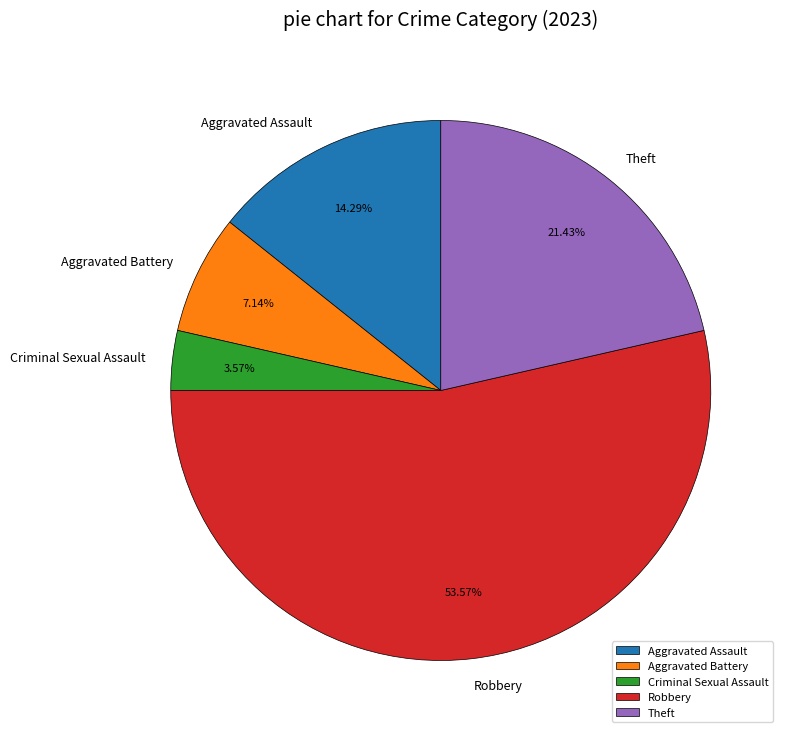

What is the majority slice?

Robbery